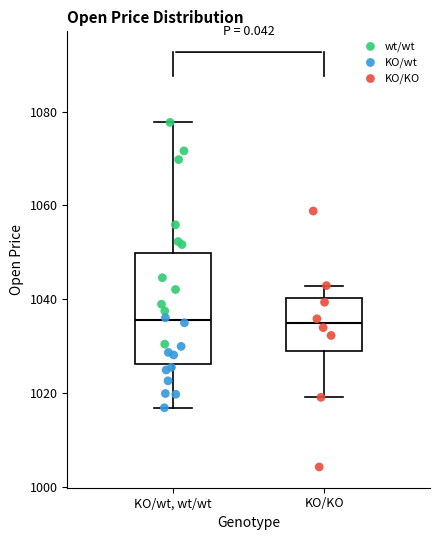

Comparing the boxes themselves (not the whiskers), which one is the tallest?

KO/wt, wt/wt